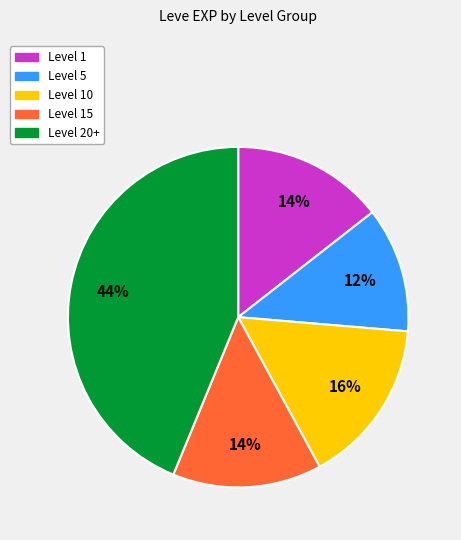

Does any single category account for the majority?

No